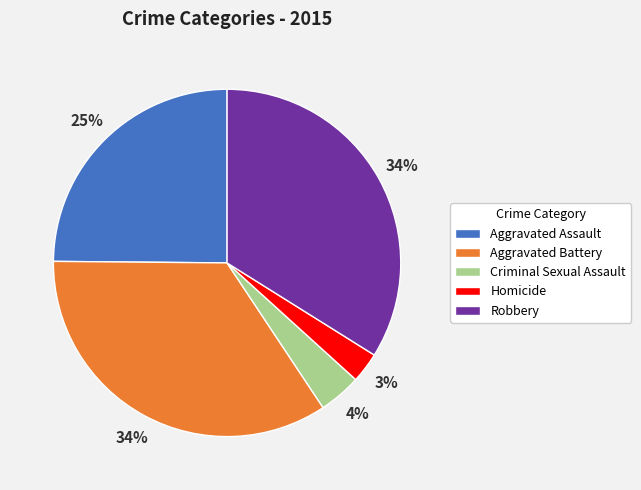

Between Aggravated Assault and Criminal Sexual Assault, which is larger?

Aggravated Assault